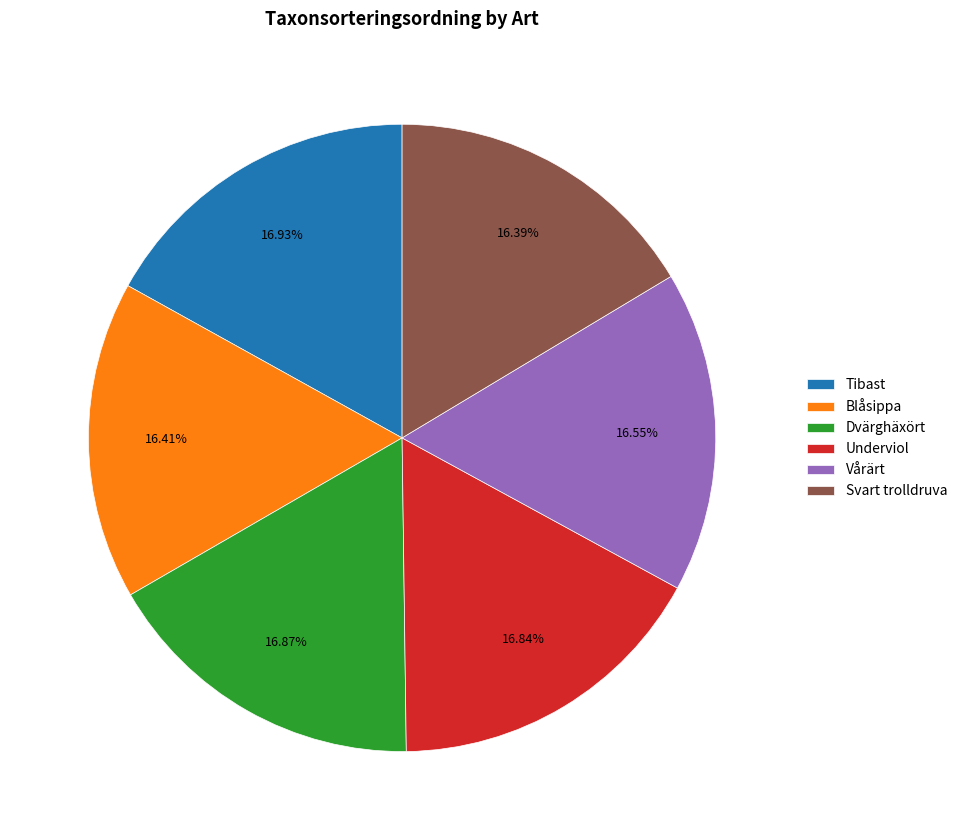

What portion of the pie excludes Dvärghäxört?

83.1%